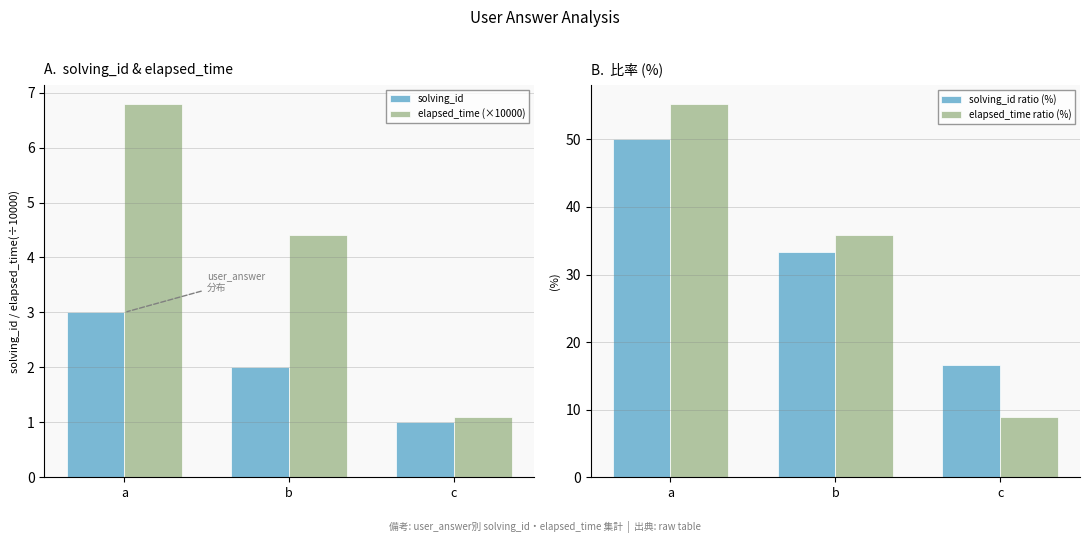

List the series in order of their peak value, lowest first.

solving_id, elapsed_time (×10000), solving_id ratio (%), elapsed_time ratio (%)